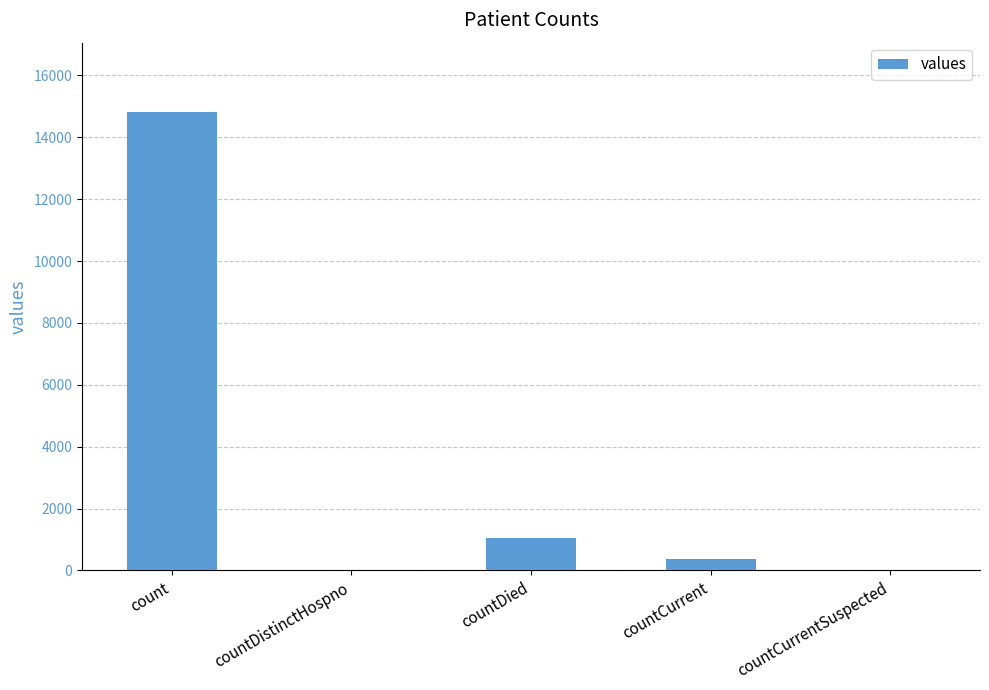

Where does the data first go above 383?

count